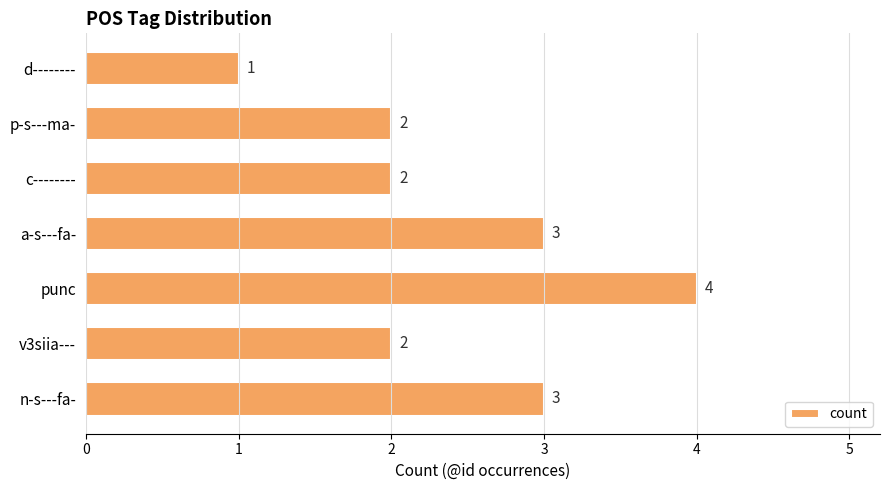

What is the difference between the maximum and minimum values?

3